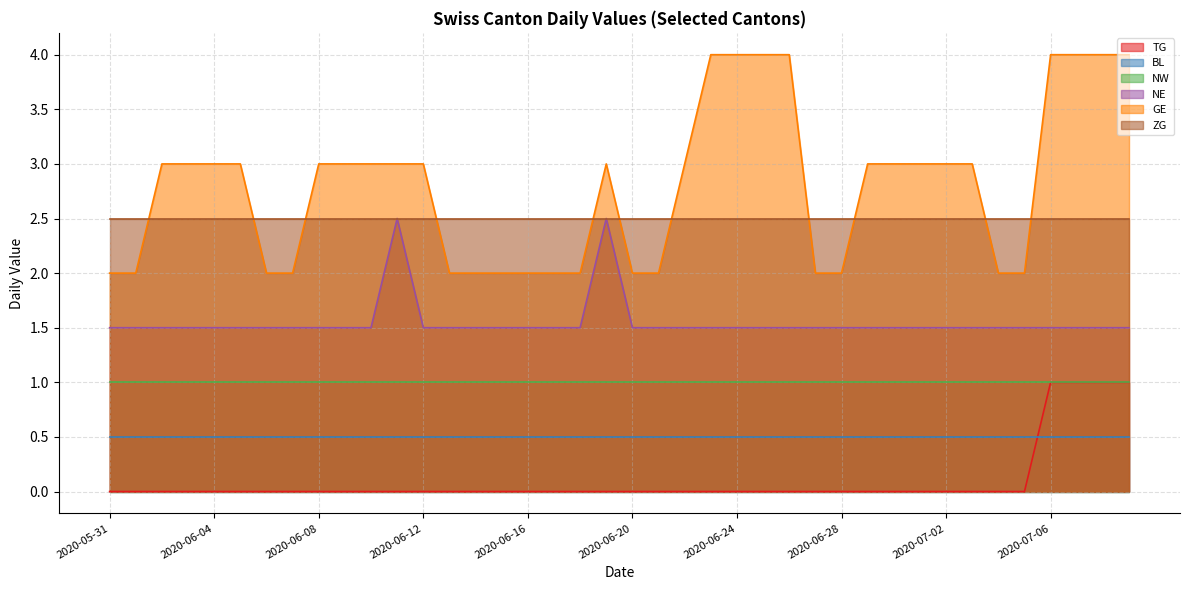

How many lines are shown in the chart?

6